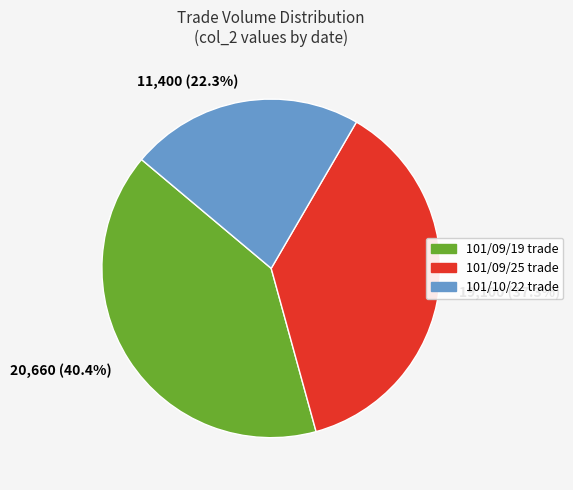

What is the total percentage of 11,400 (22.3%) and 20,660 (40.4%)?

62.7%